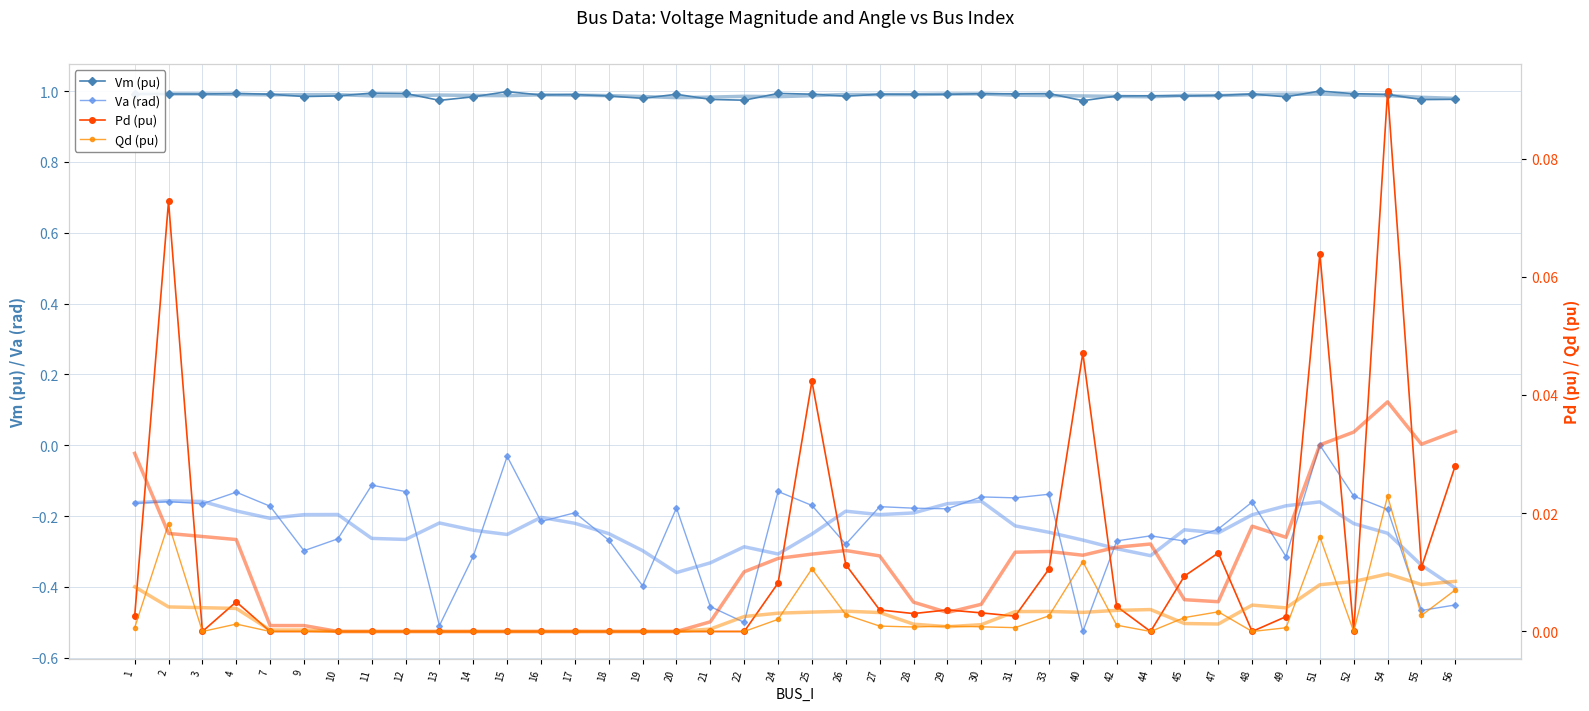

Is the value of Va (rad) at 2 greater than the value of Vm (pu) at 3?

No